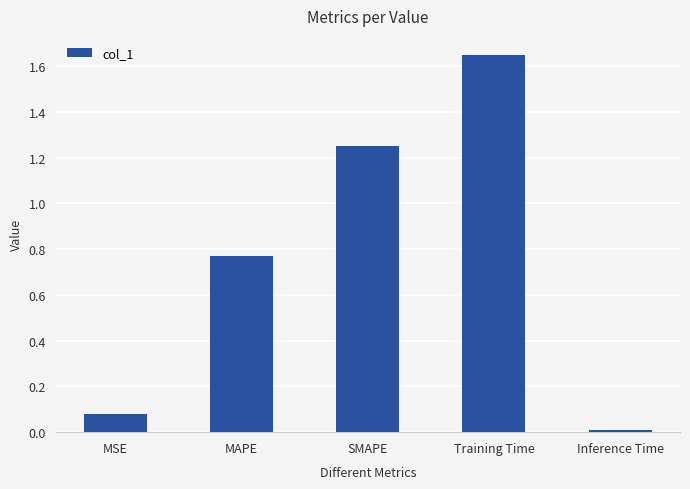

The value at Training Time is 0.8. True or false?

False